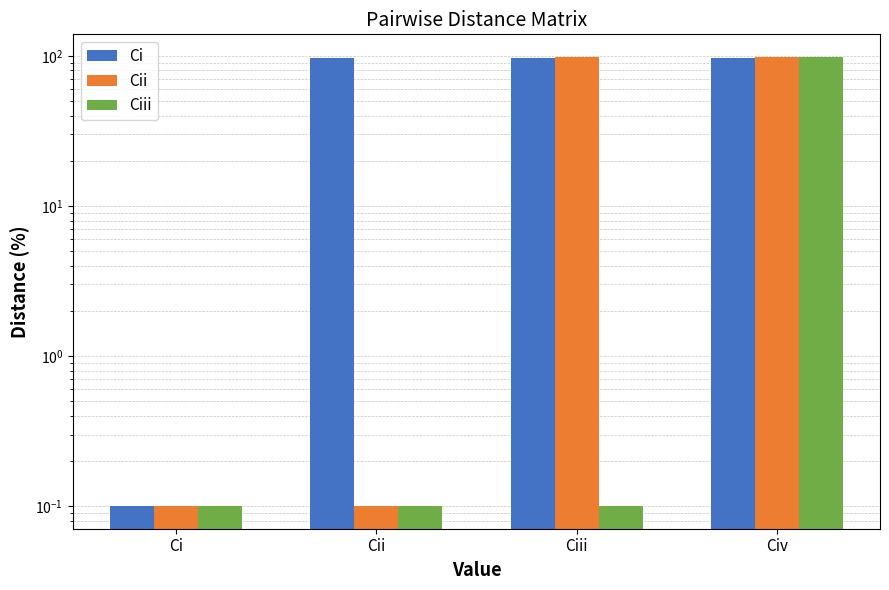

What is the minimum value shown in the chart?

0.1